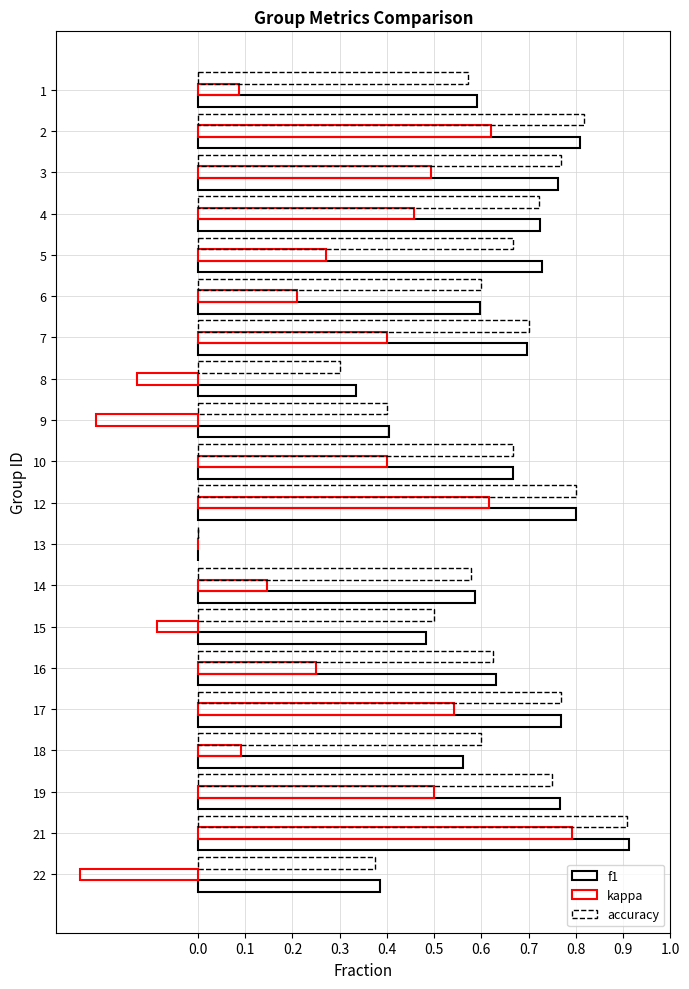

Which series has the largest total across all categories?

f1